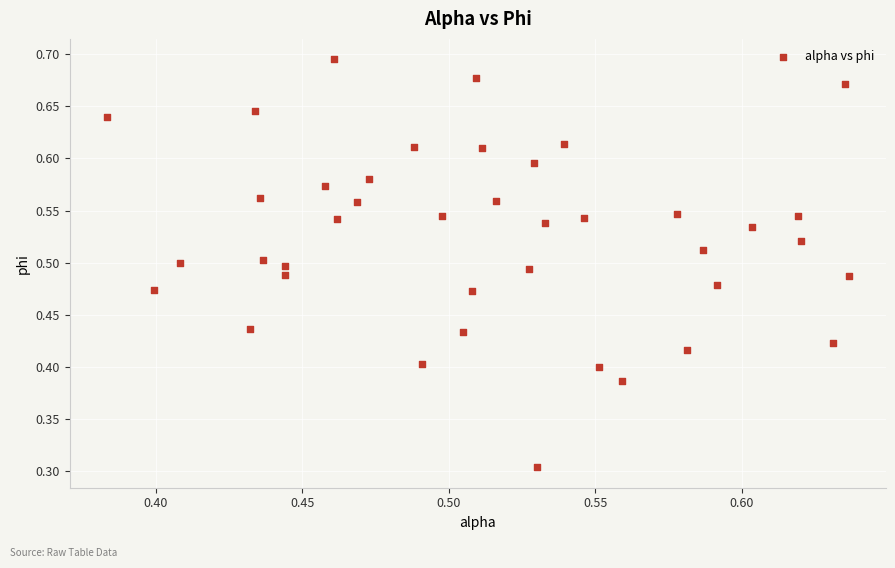

What Y value in the scatter plot is closest to 0?

0.3